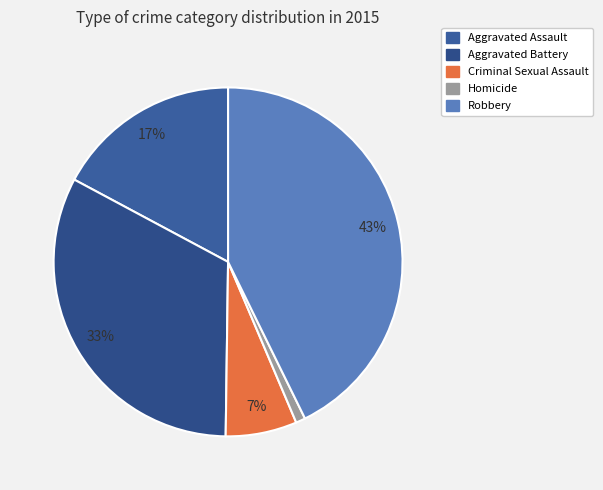

Is it true that Homicide is 11% of the pie?

False